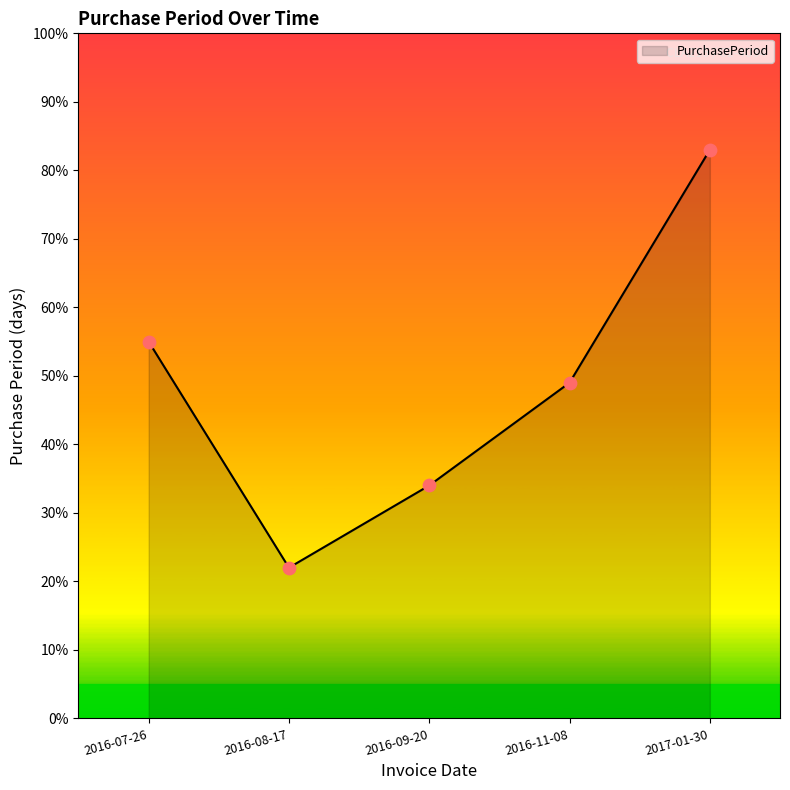

What is the change in value from 2016-08-17 to 2016-09-20?

+12